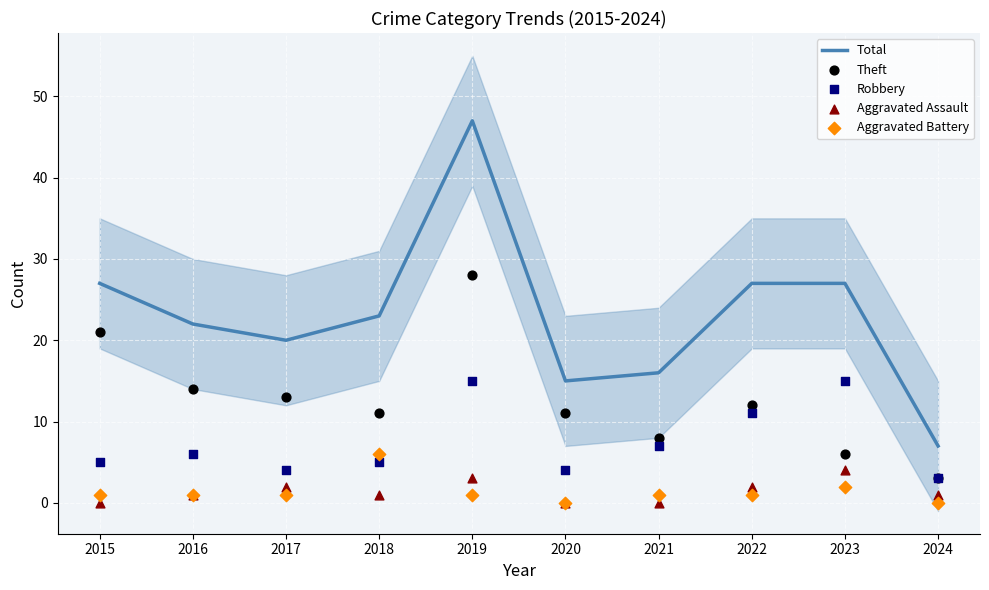

Which series has the widest spread of Y values?

Total